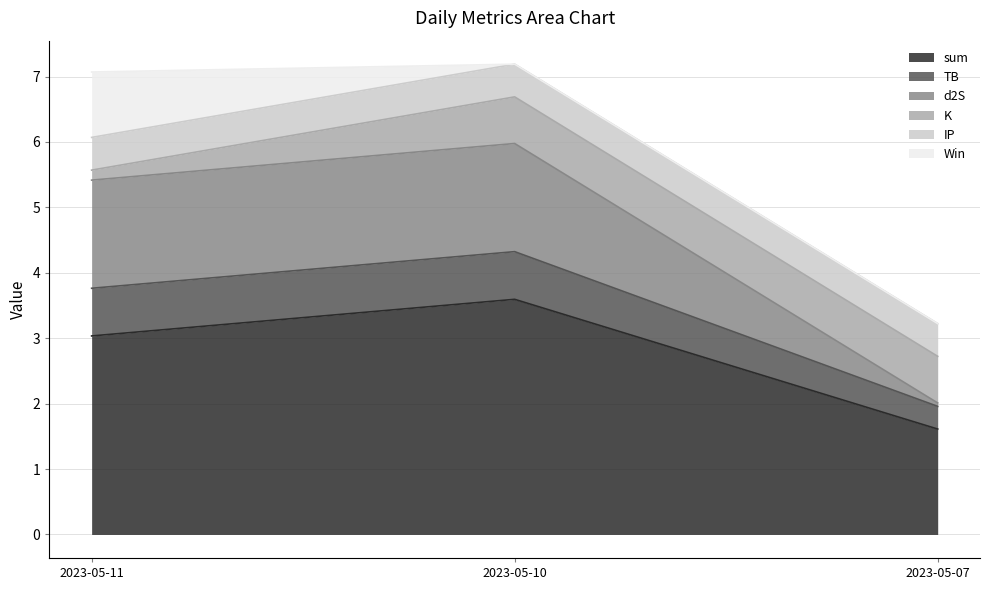

What is the difference between the sum values at 2023-05-11 and 2023-05-10?

0.6